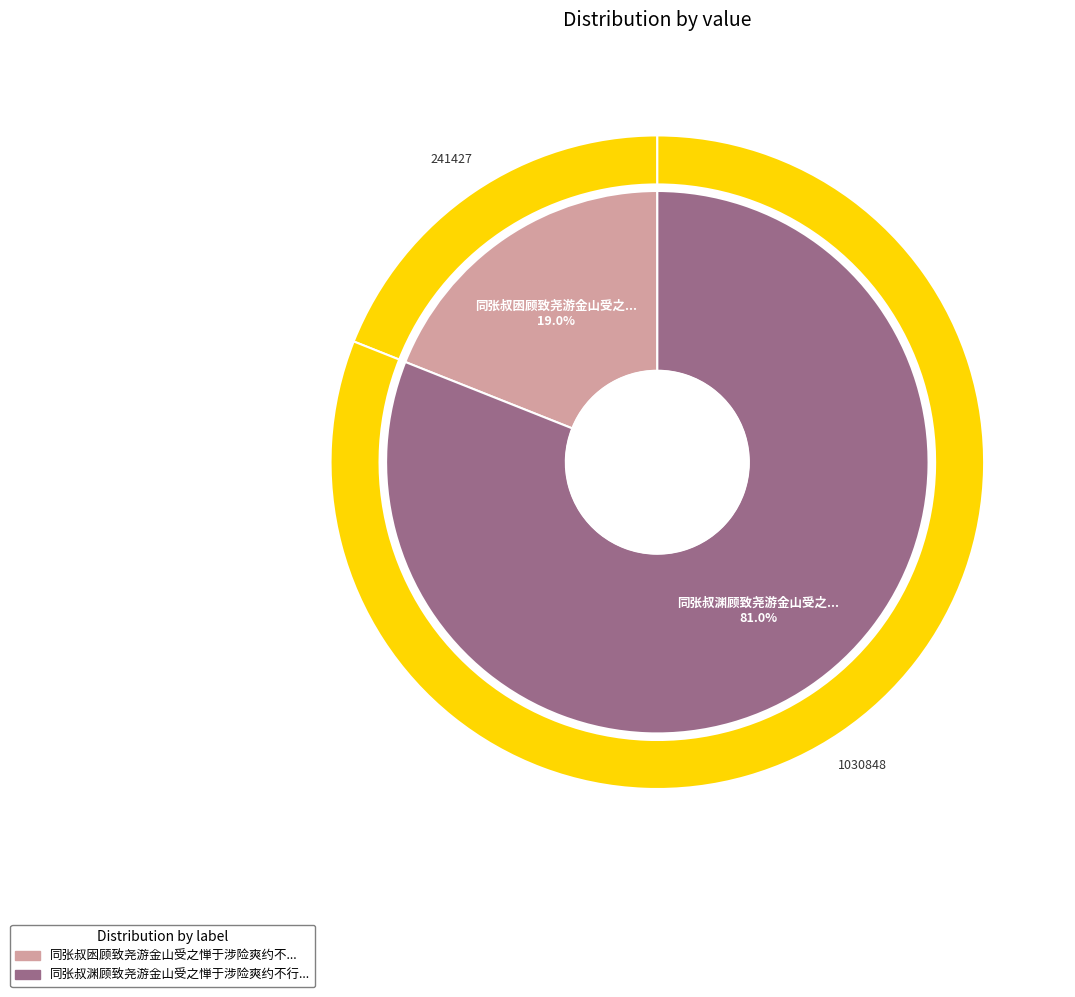

What is the majority slice?

同张叔渊顾致尧游金山受之惮于涉险爽约不行因以诗简之